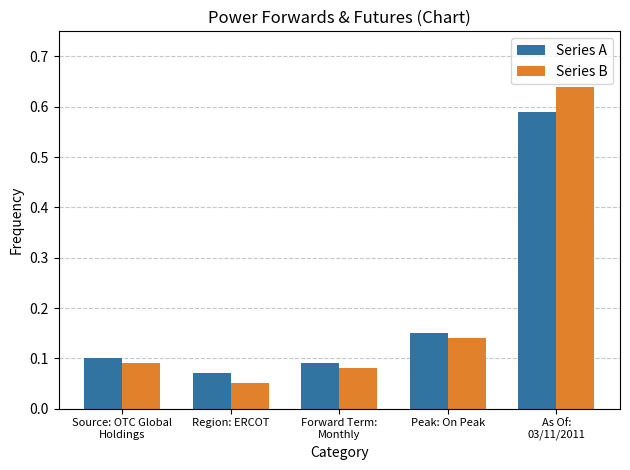

True or false: Series B has a value of 0.0 at Region: ERCOT.

False